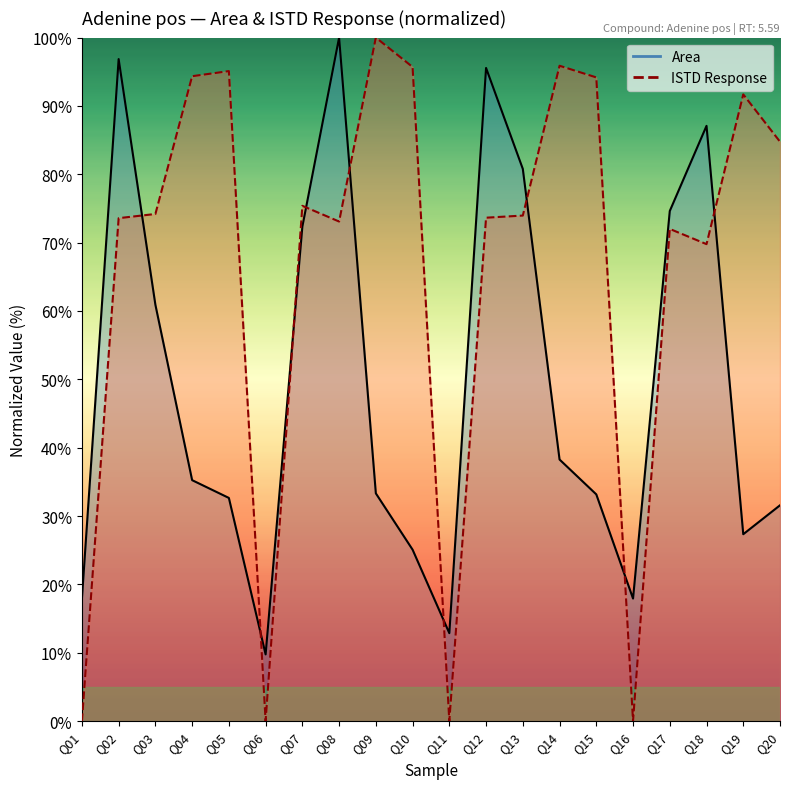

What is the approximate value of ISTD Response (normalized) at Q14?

95.9